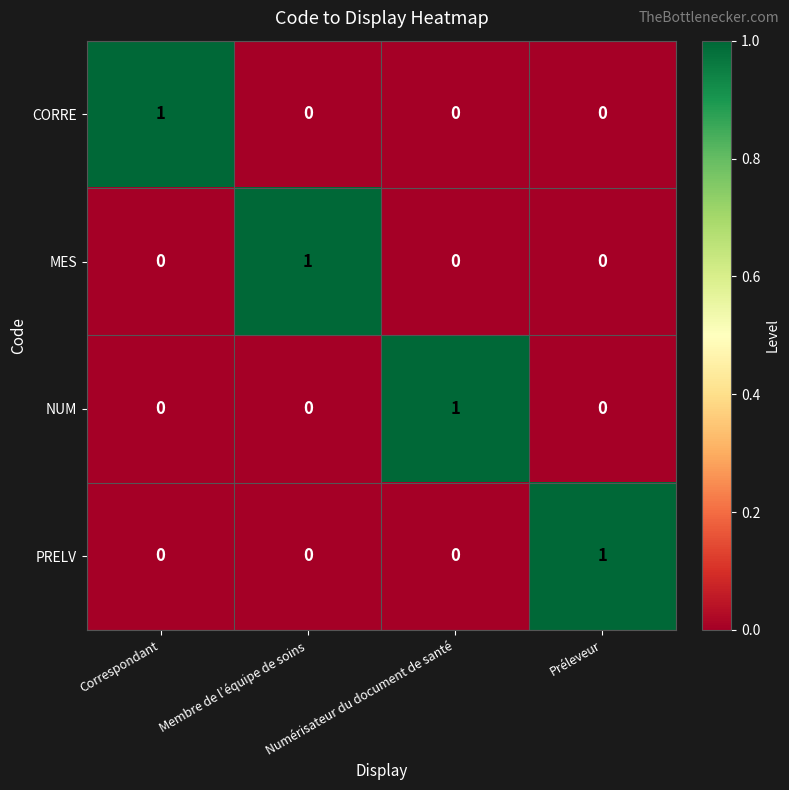

True or false: CORRE has a value of 0 at Numérisateur du document de santé.

True